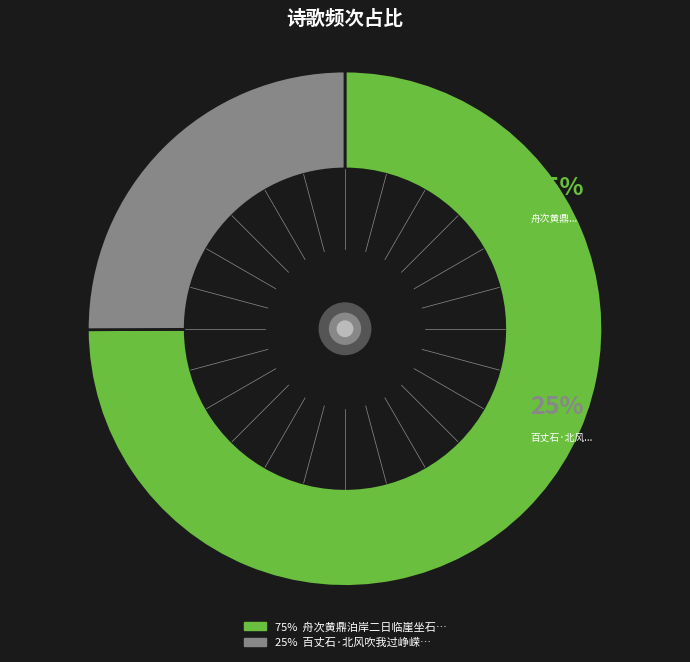

What is the total percentage of 舟次黄鼎泊岸二日临崖坐石北风怒号江水豗激远兴翛然 and 百丈石·北风吹我过峥嵘?

100.0%